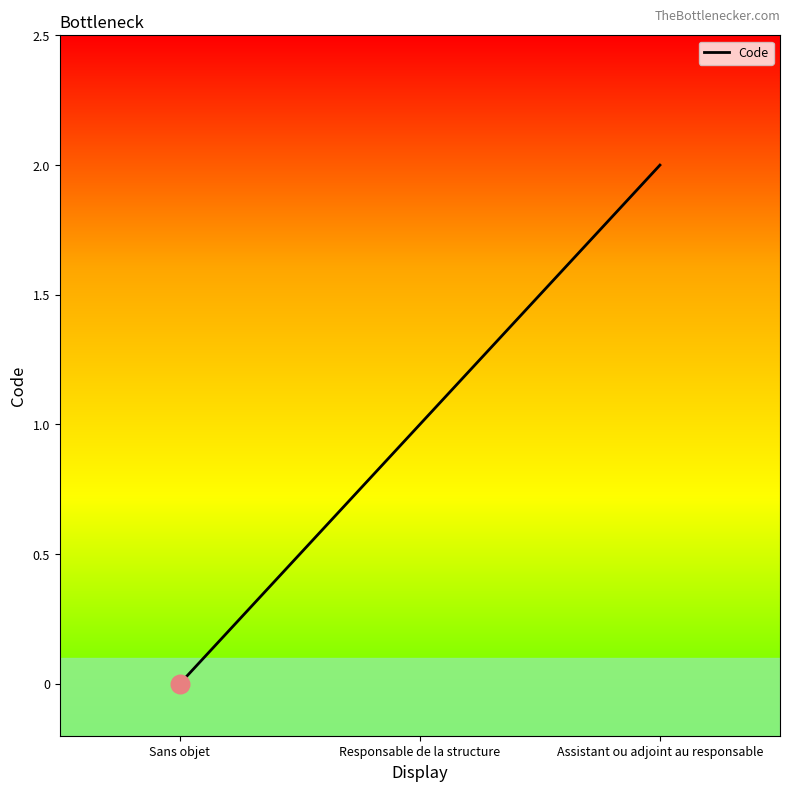

What is the change in value from Sans objet to Assistant ou adjoint au responsable?

+2